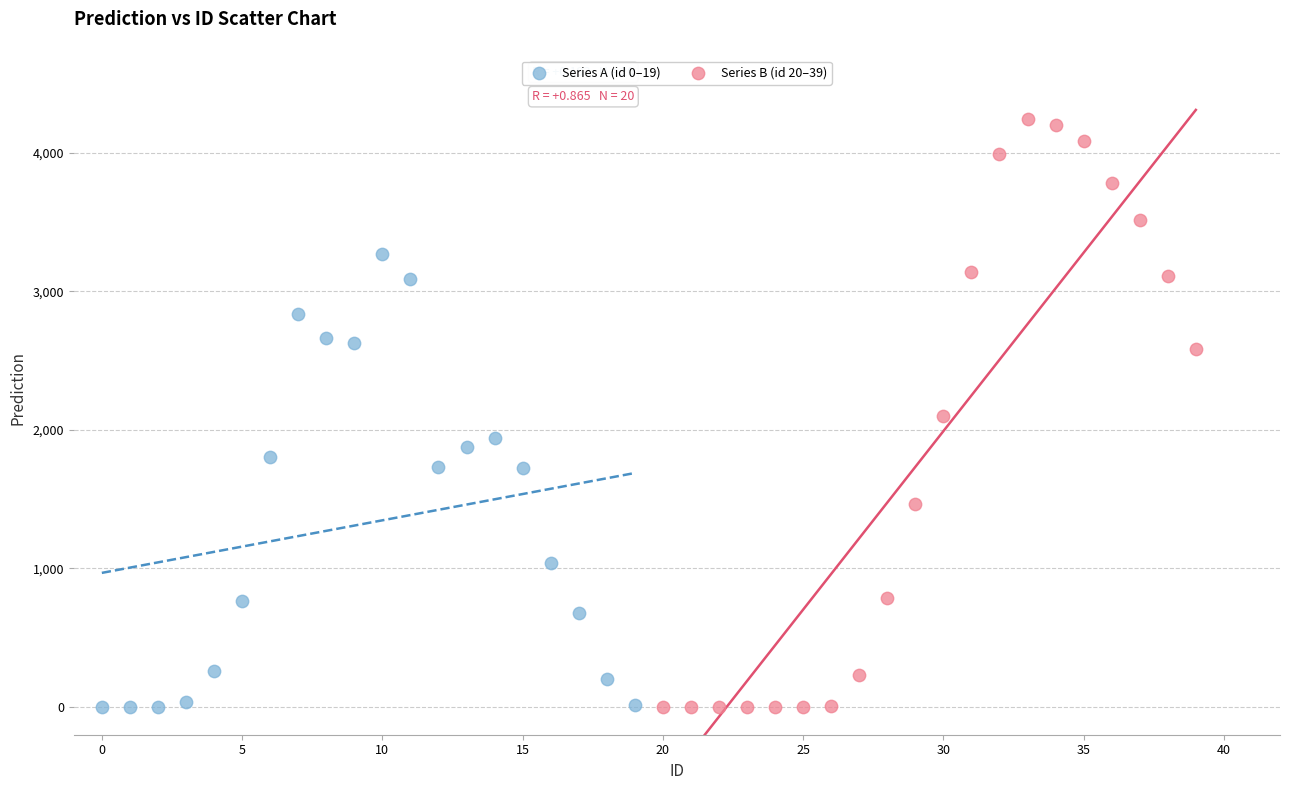

Which series has the largest Y range (max minus min)?

Series B (id 20–39)